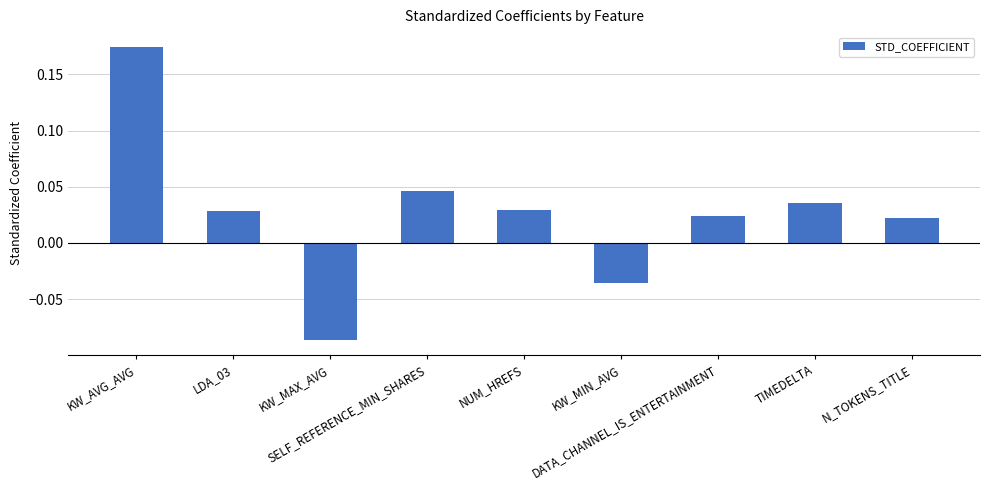

Reading left to right, what are all the values shown in this chart?

0.2	0.0	-0.1	0.0	0.0	-0.0	0.0	0.0	0.0